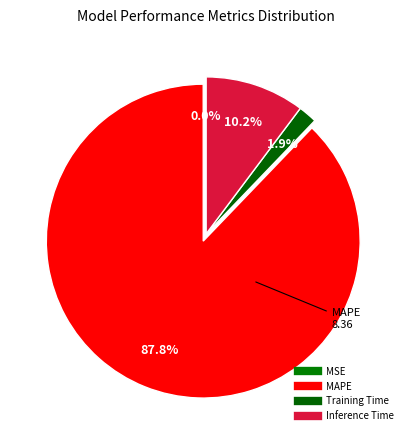

How many segments does this pie chart have?

4